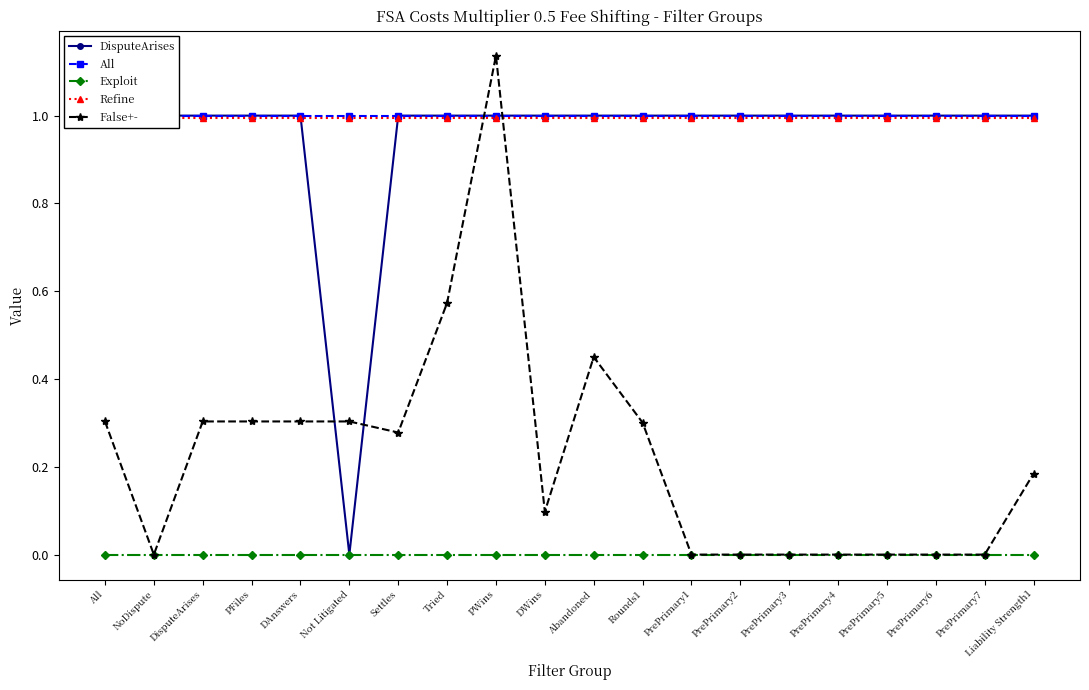

At which label does Refine reach its minimum?

All